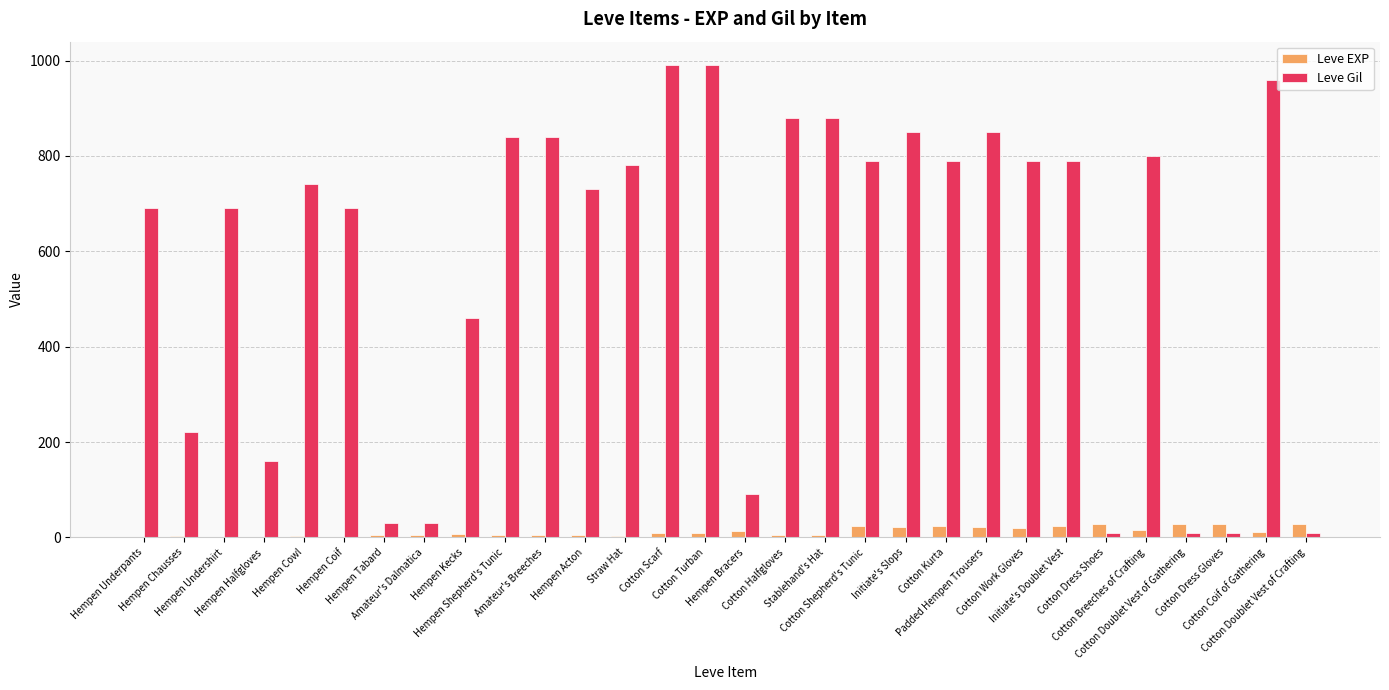

Which series has the largest total across all categories?

Leve Gil